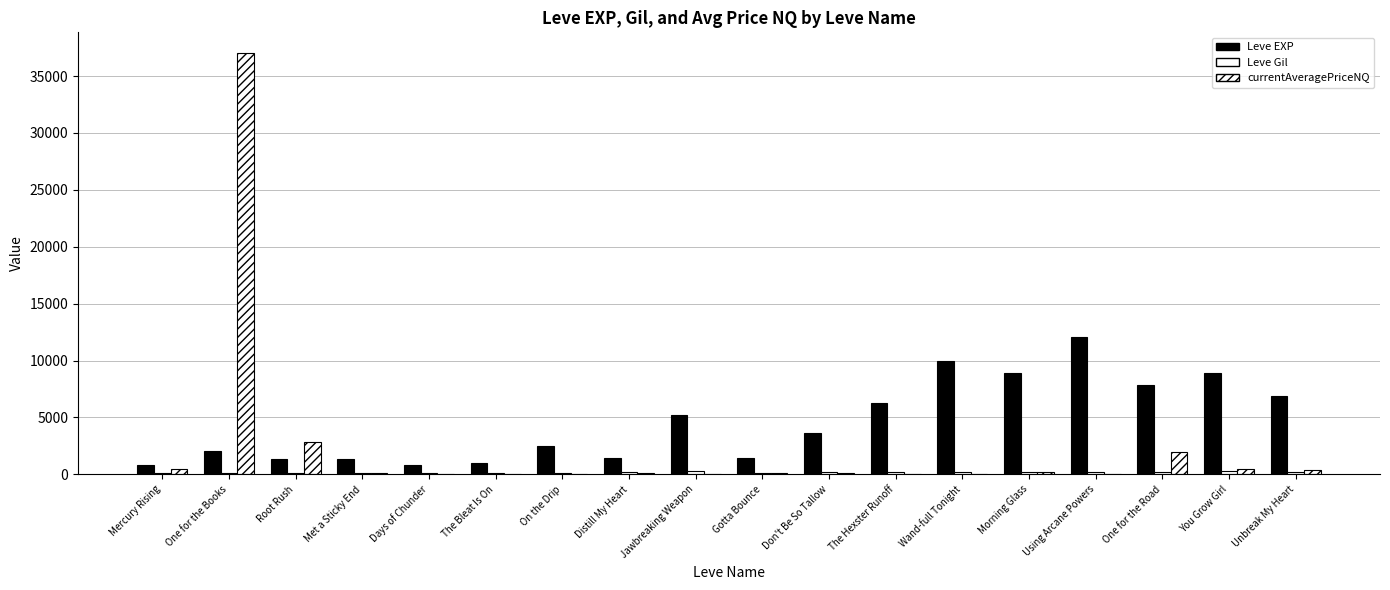

Which has a higher value, Using Arcane Powers or The Hexster Runoff?

Using Arcane Powers